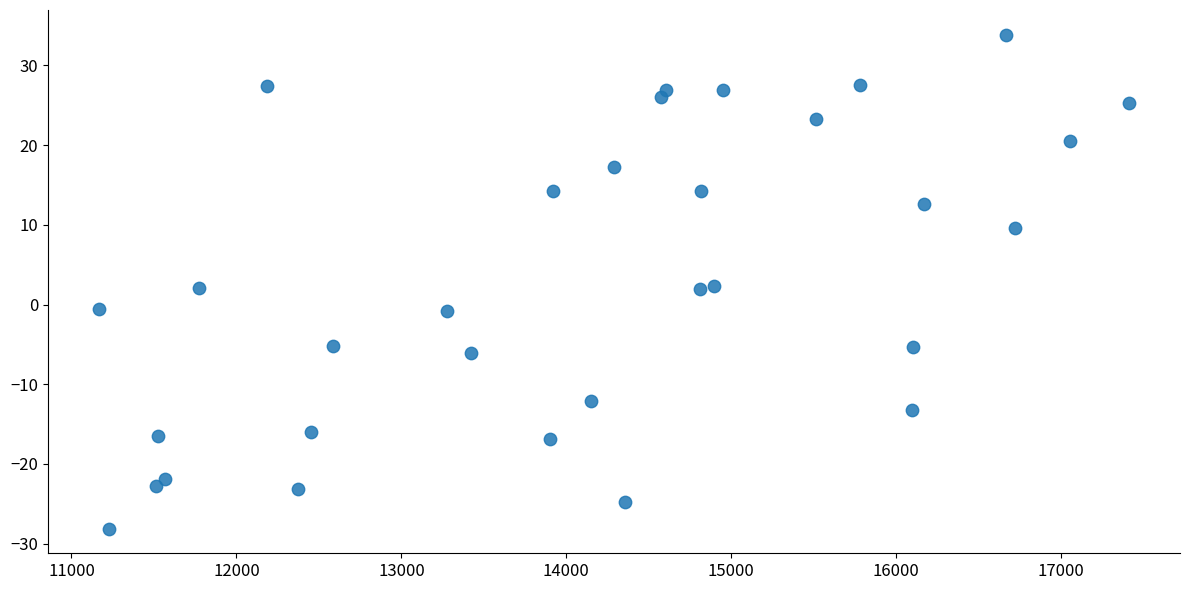

What is the range of Y values (max minus min)?

62.0